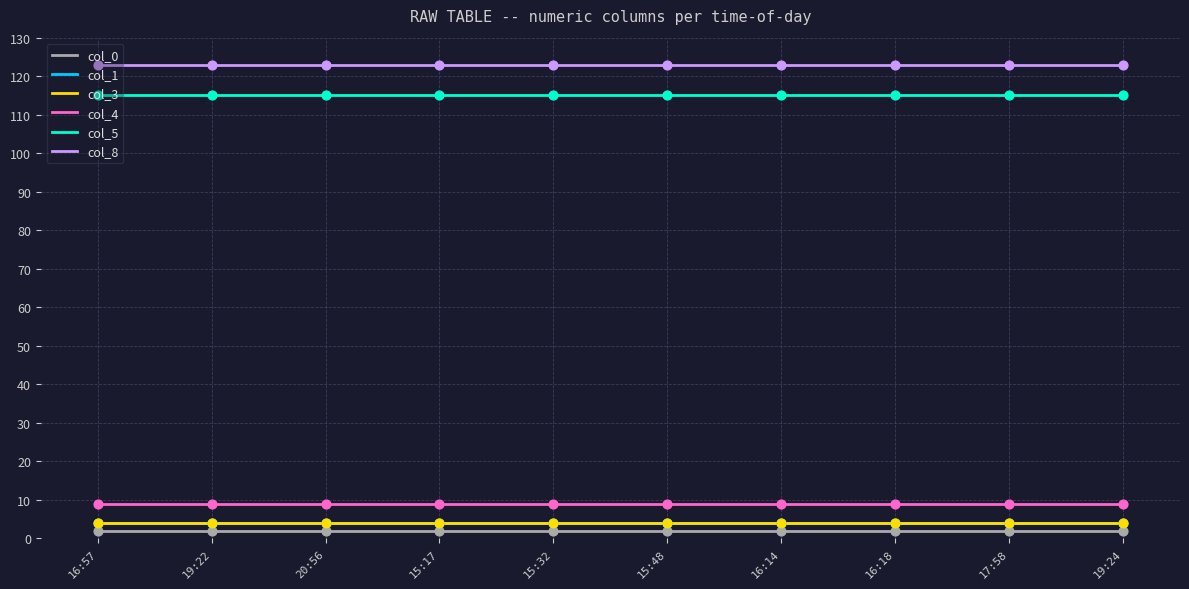

Does the chart have visible grid lines?

Yes